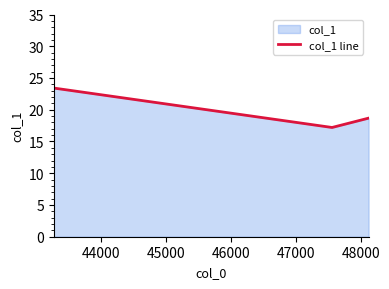

What is the sum of all values?

59.3